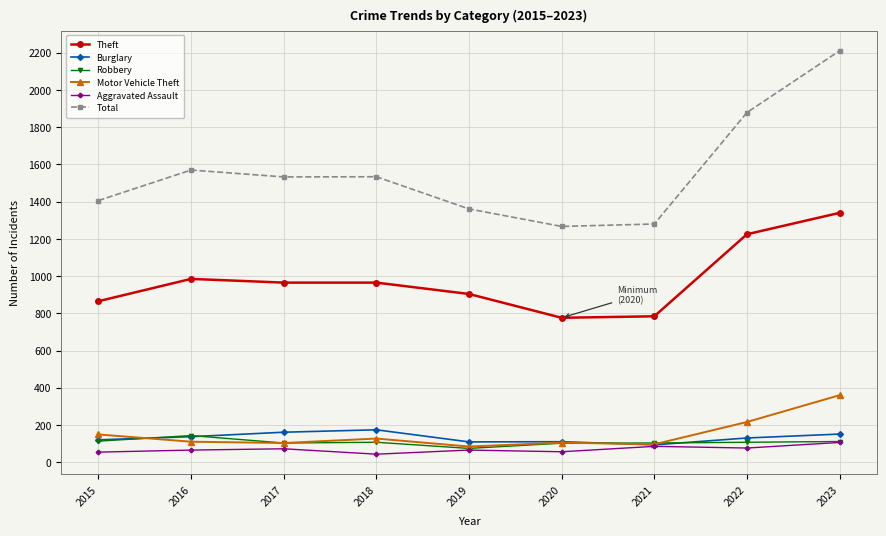

What is the value of the Theft point at the 2nd from the left?

985